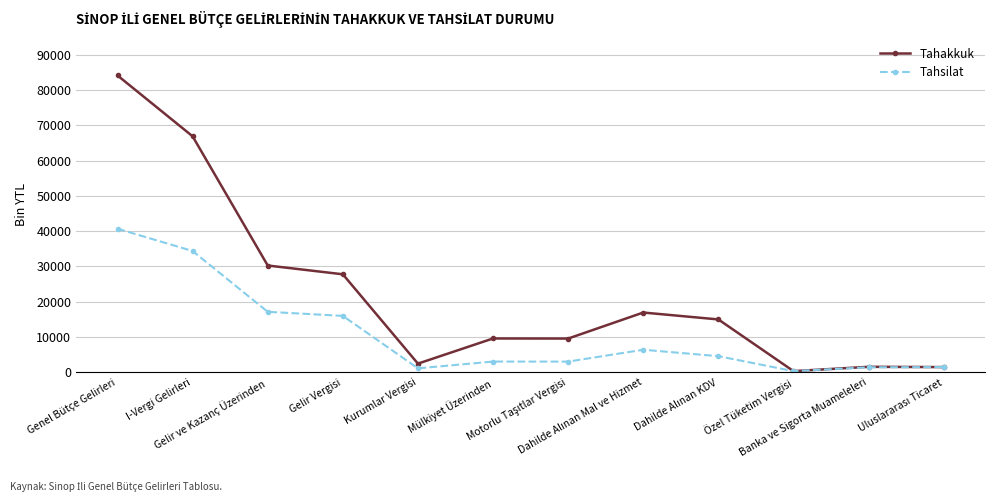

How many values in the Tahsilat series are below 4602?

6